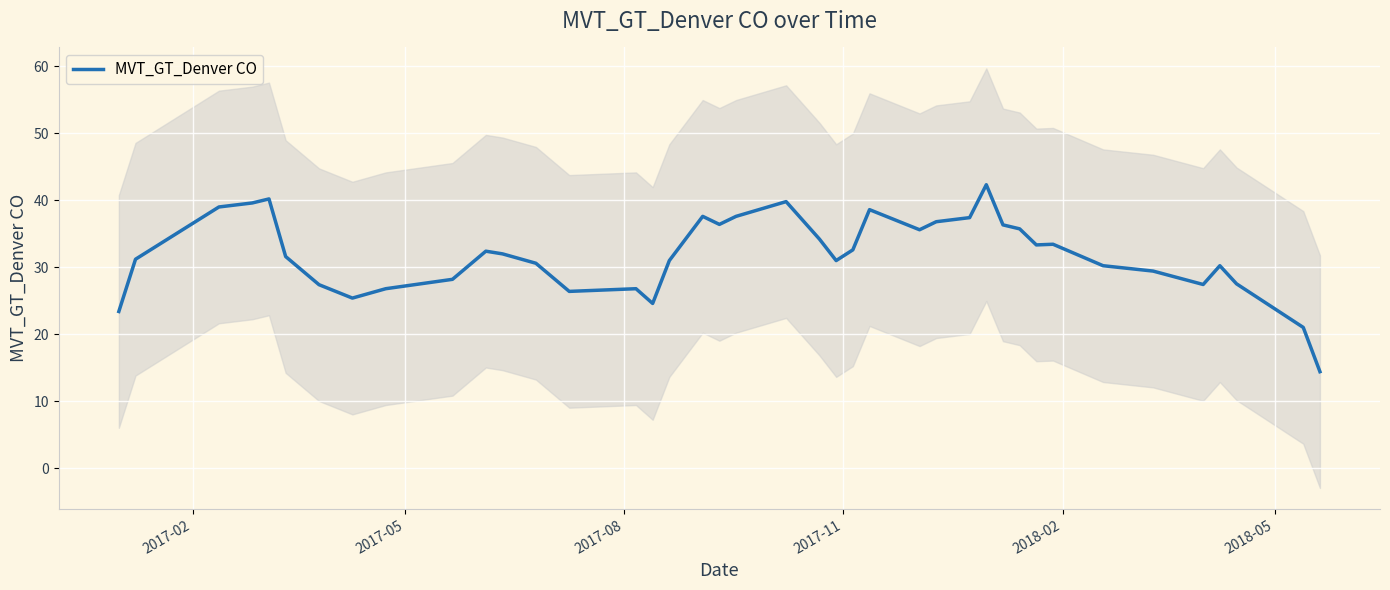

Count the number of data series in this chart.

1